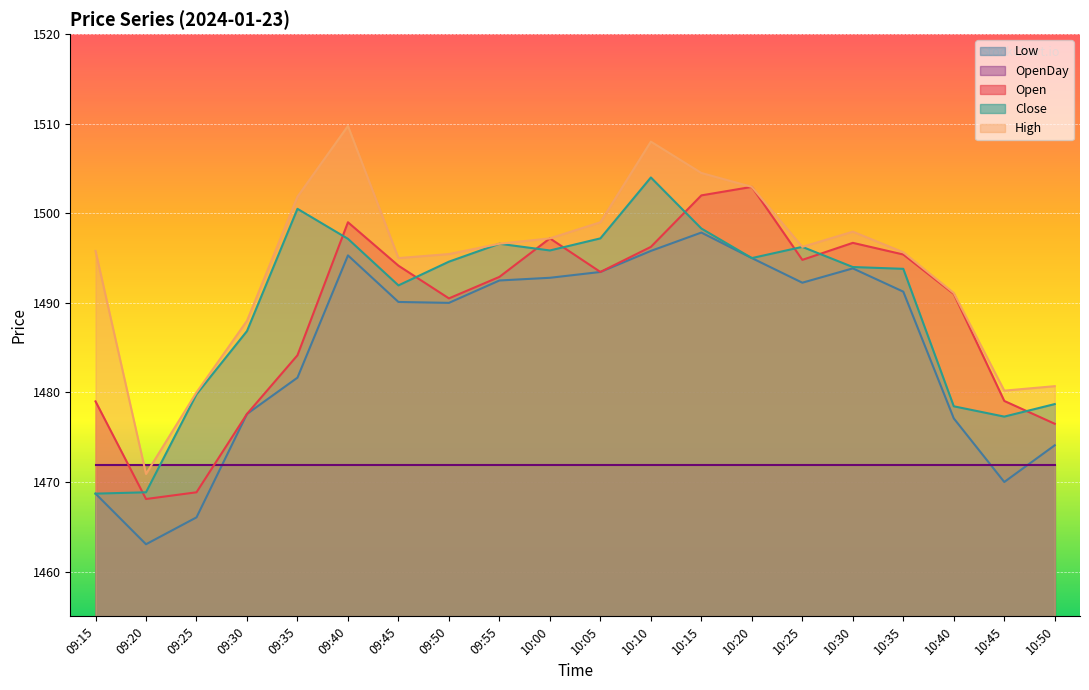

What is the label of the 12th point from the right?

09:55